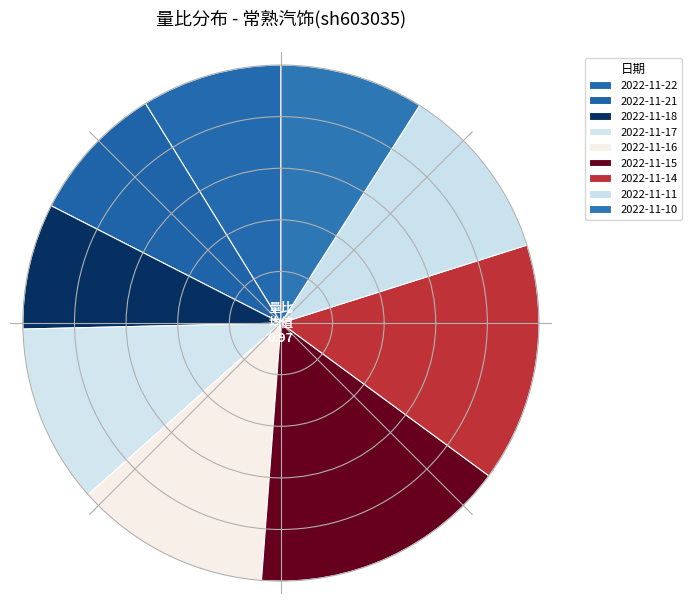

What is the smallest slice in the pie chart?

2022-11-18